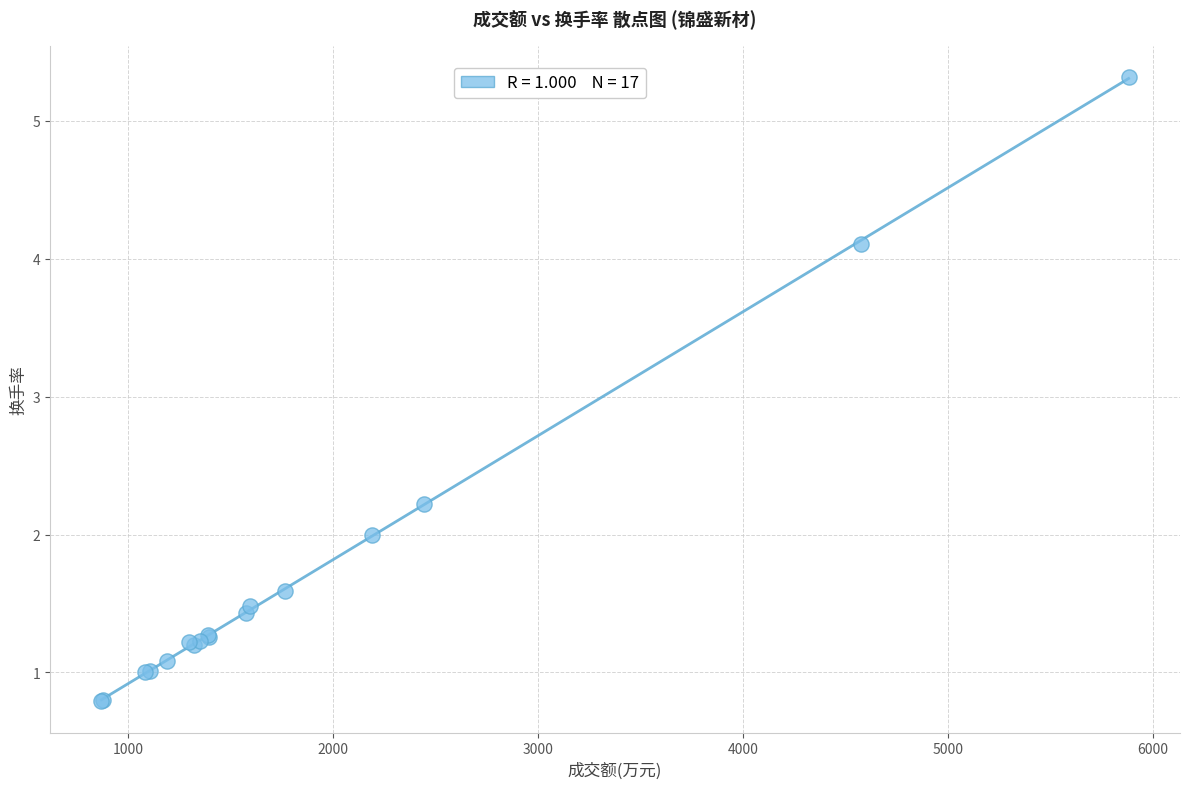

What Y value in the scatter plot is closest to 3?

2.2